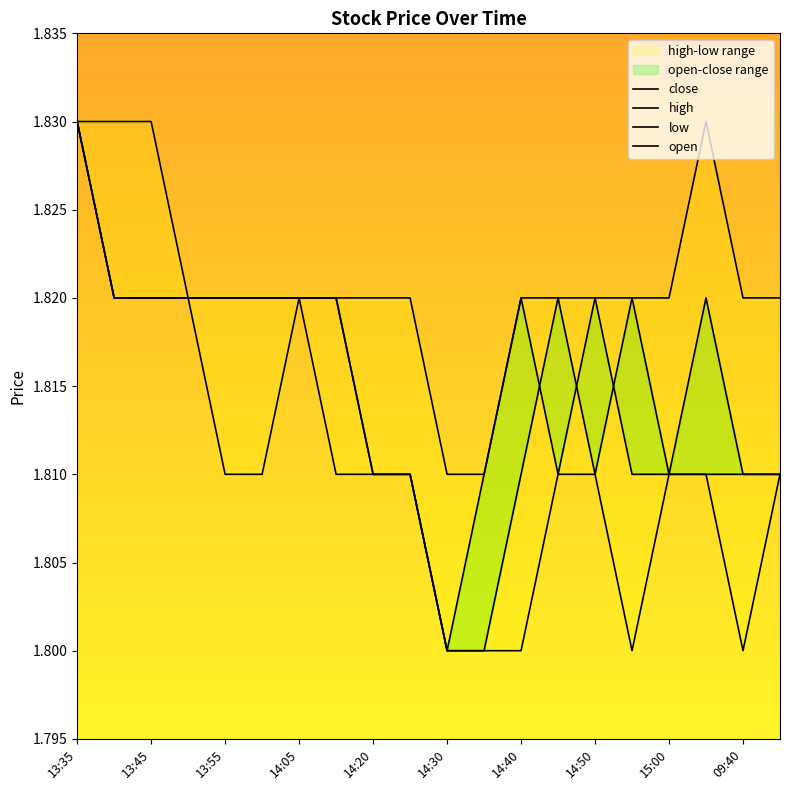

Is this an area chart (filled region under the line)?

No